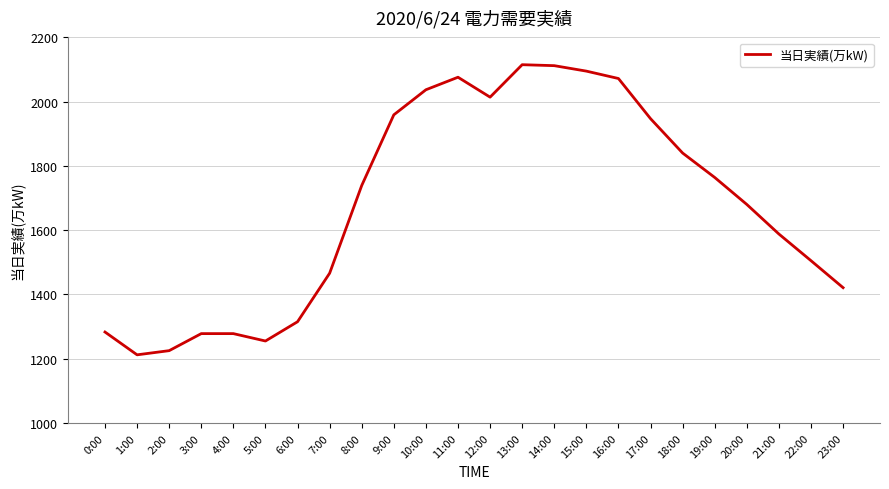

What is the change in value from 8:00 to 15:00?

+356